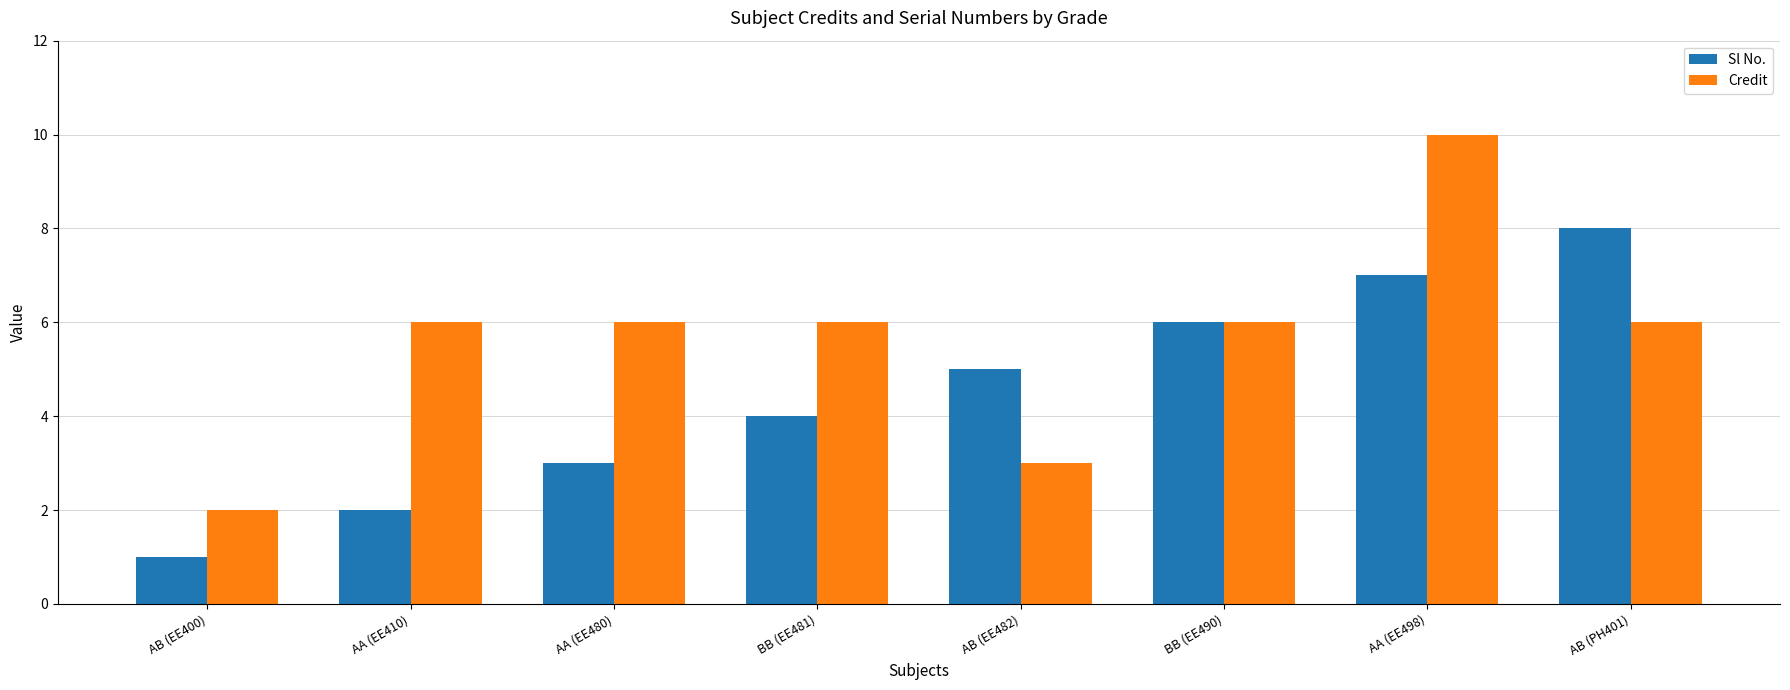

At which category is the sum across all series the highest?

AA (EE498)